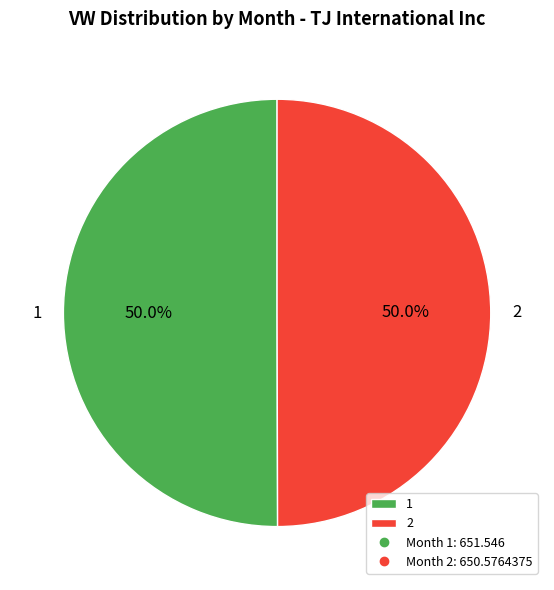

Do 1 and 2 together represent more than half of the pie?

Yes